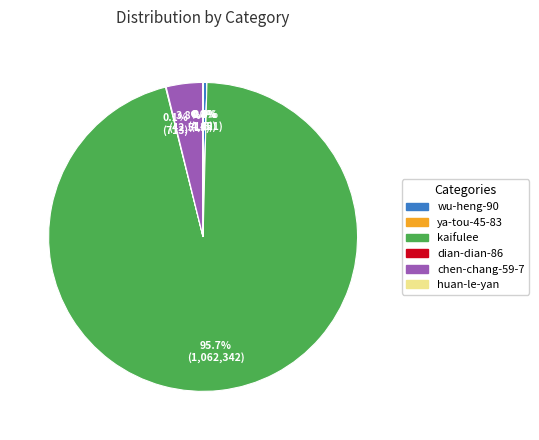

To the nearest percent, what is the average slice percentage?

17%